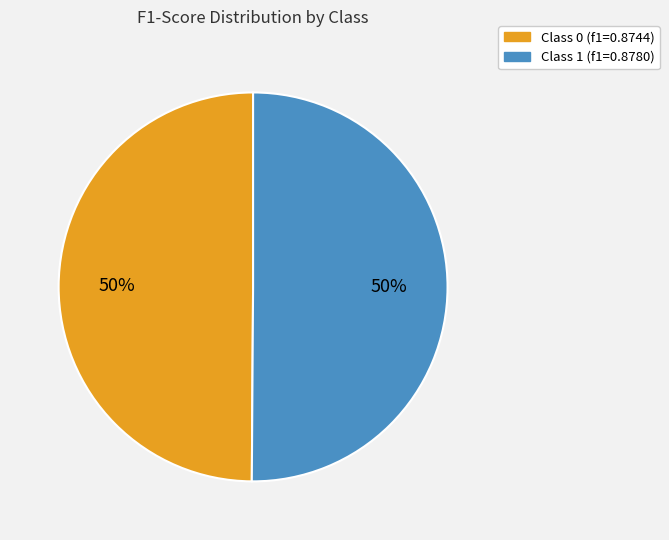

To the nearest percent, what is the average slice percentage?

50%